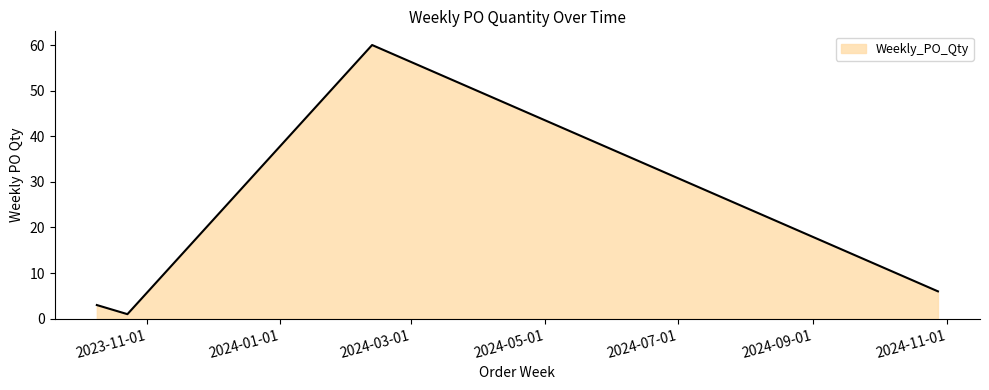

What is the difference between the maximum and minimum values?

59